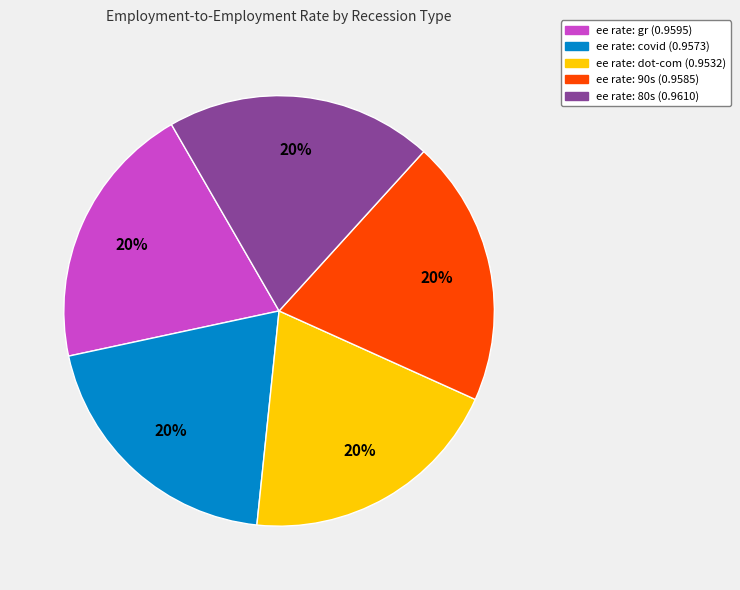

To the nearest percent, what is the average slice percentage?

20%